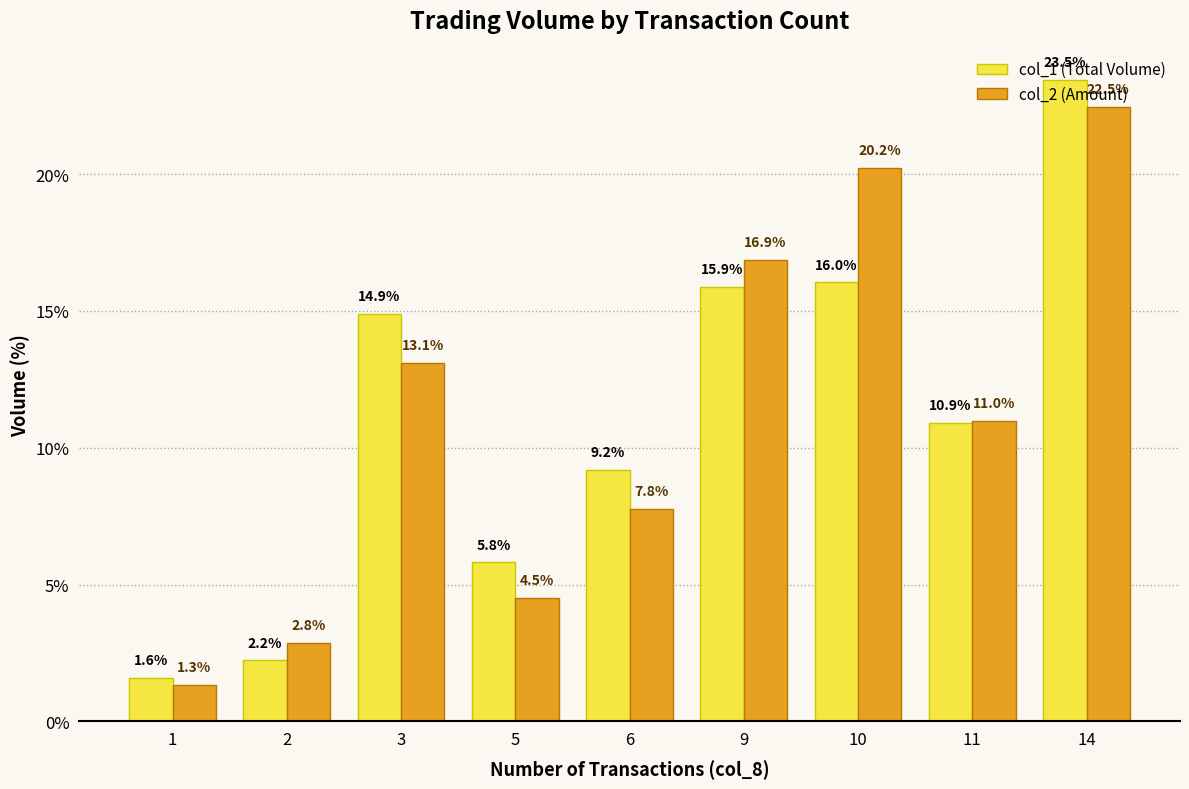

What is the maximum value for col_1 (Total Volume)?

23.5